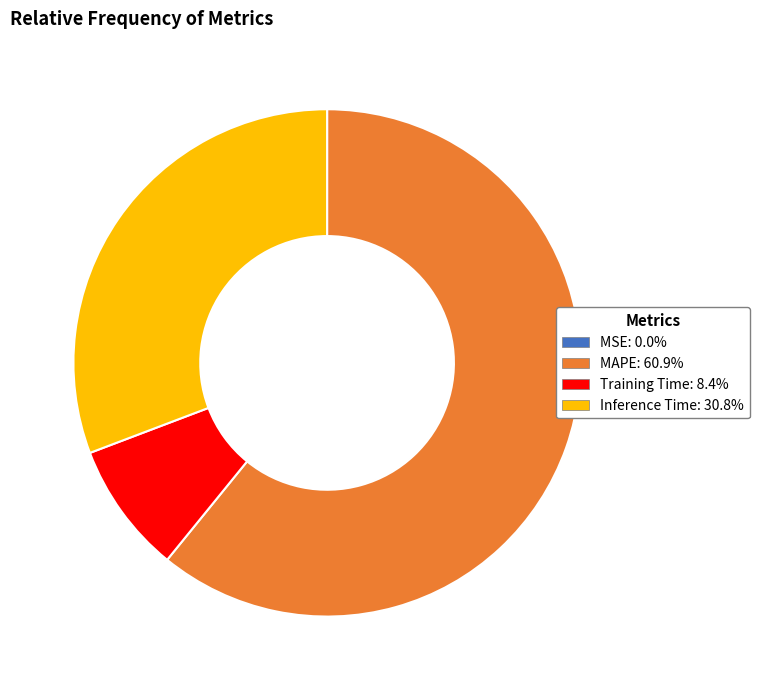

Does any single category account for the majority?

Yes